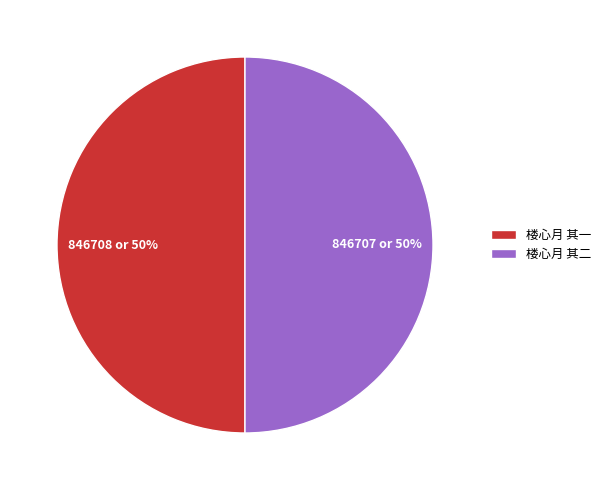

What is the ratio of the value at 楼心月 其二 to the value at 楼心月 其一?

1.0